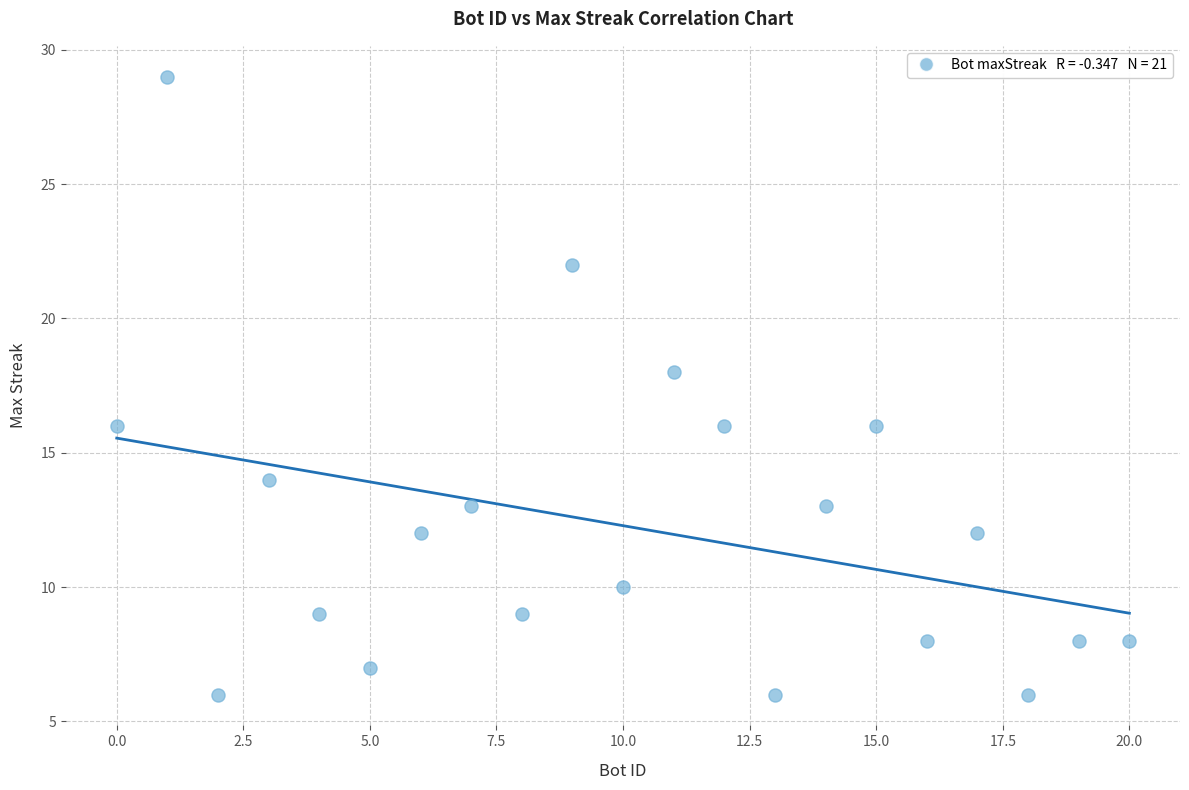

What is the range of Y values (max minus min)?

23